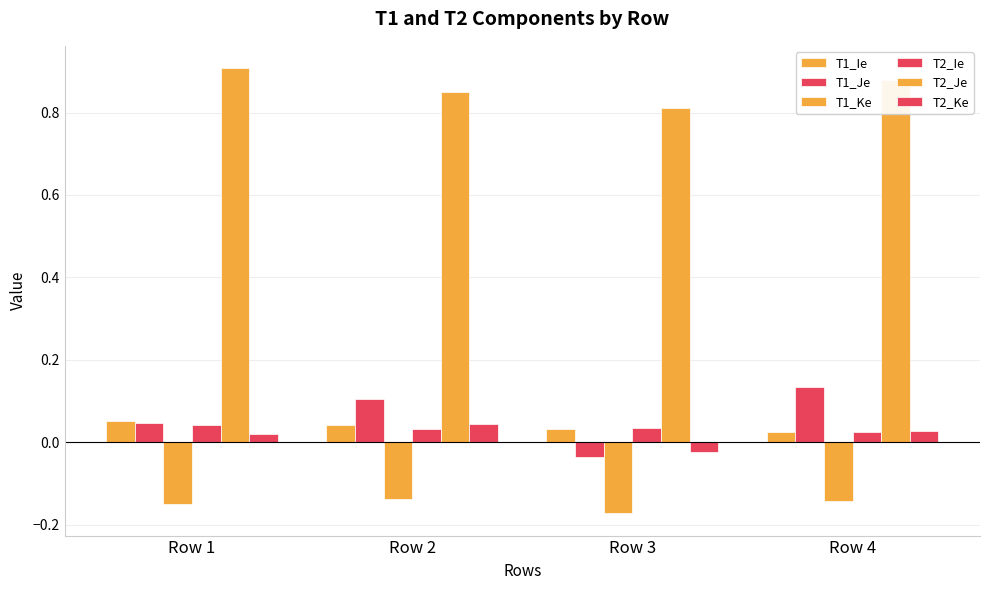

Are the bars horizontal?

No